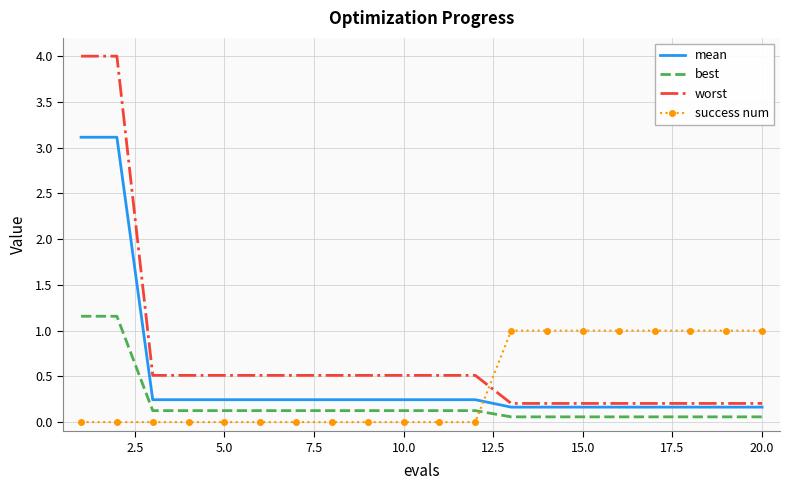

What is the difference between the maximum and second lowest values in the worst series?

3.8